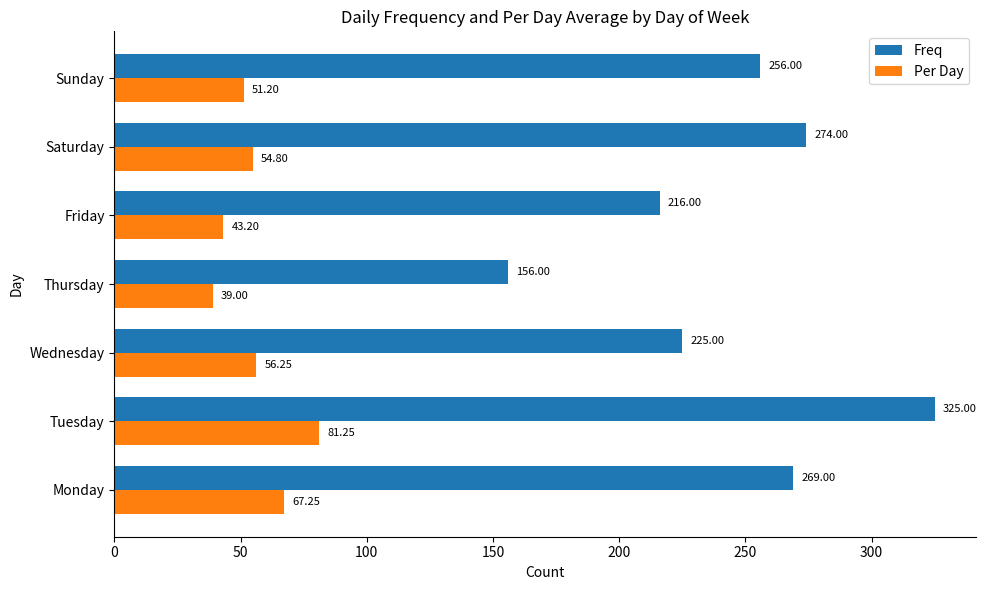

Count the number of categories in the chart.

7